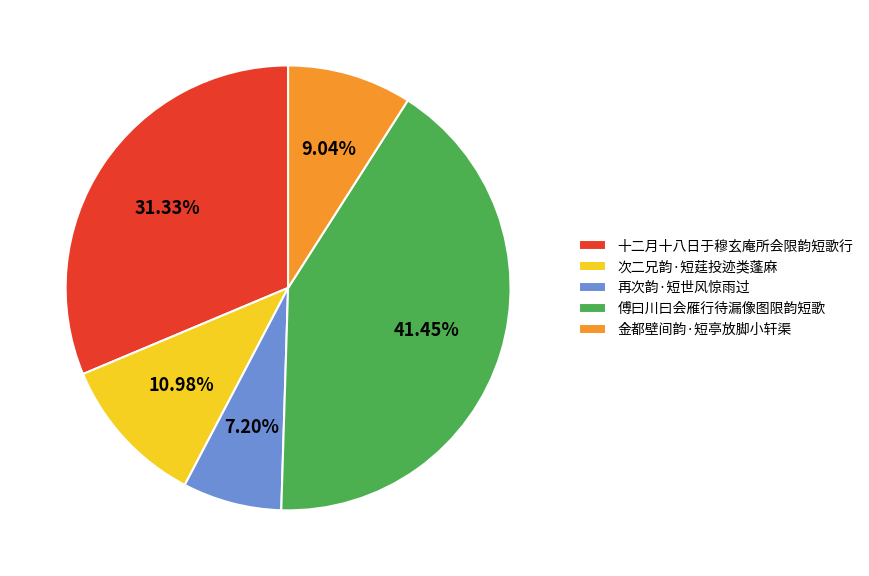

Is 金都壁间韵·短亭放脚小轩渠 the majority of the pie?

No